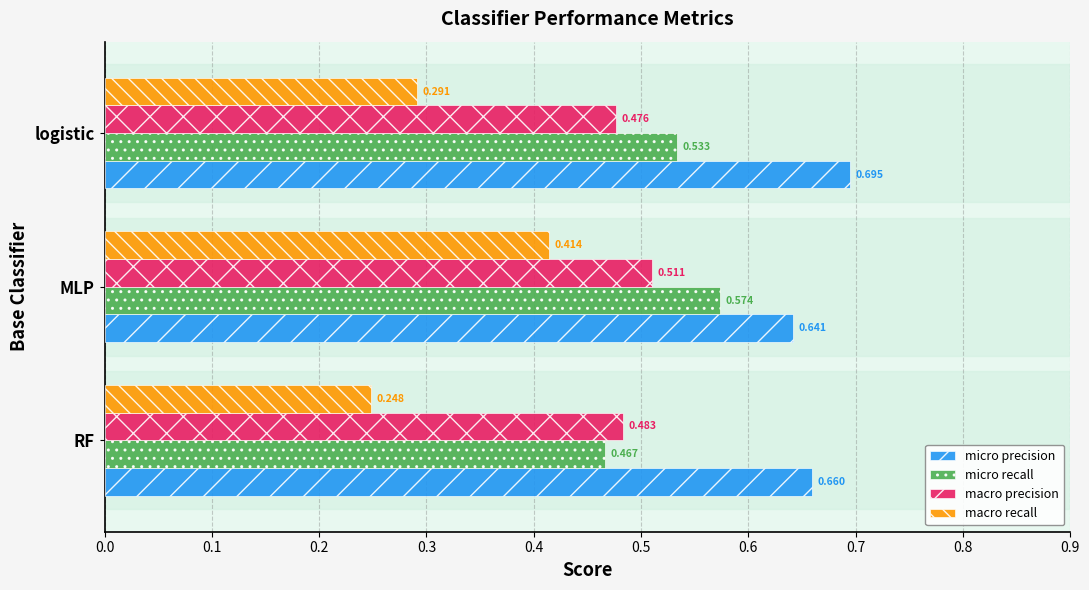

At how many categories does at least one series exceed 0?

3